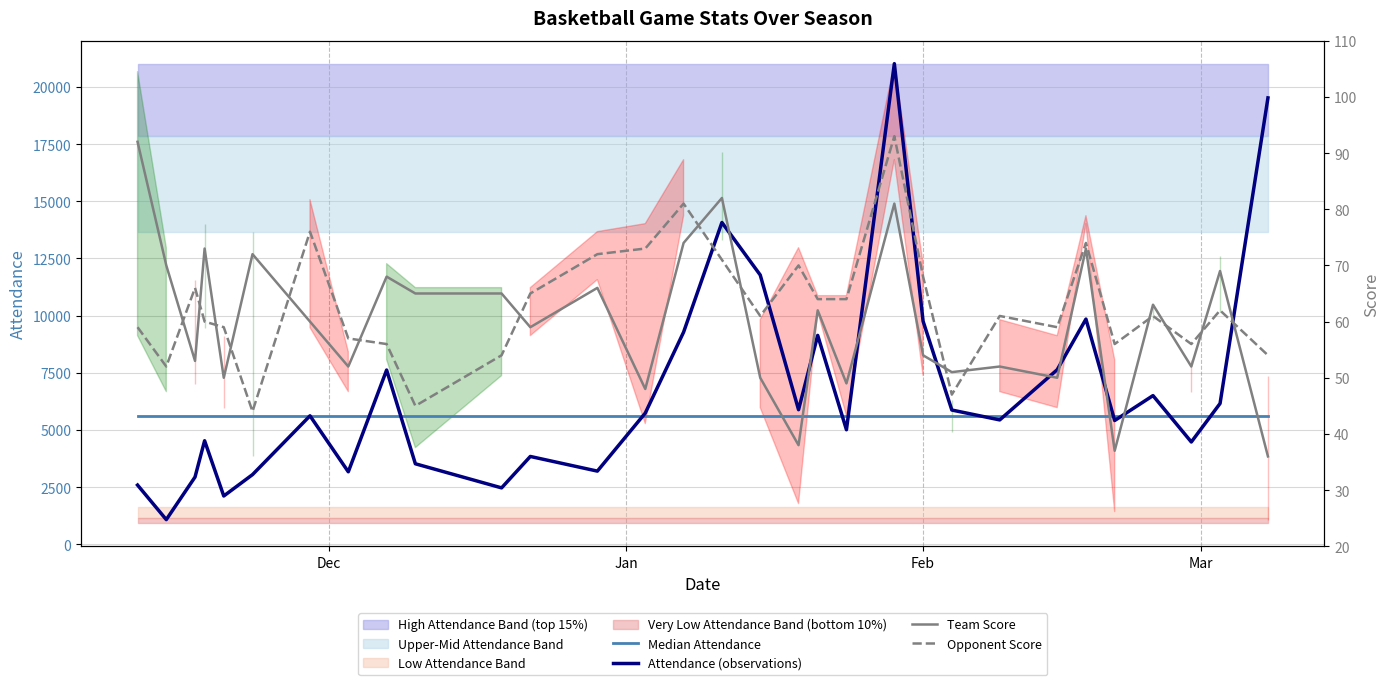

What is the minimum value for Attendance (observations)?

1079